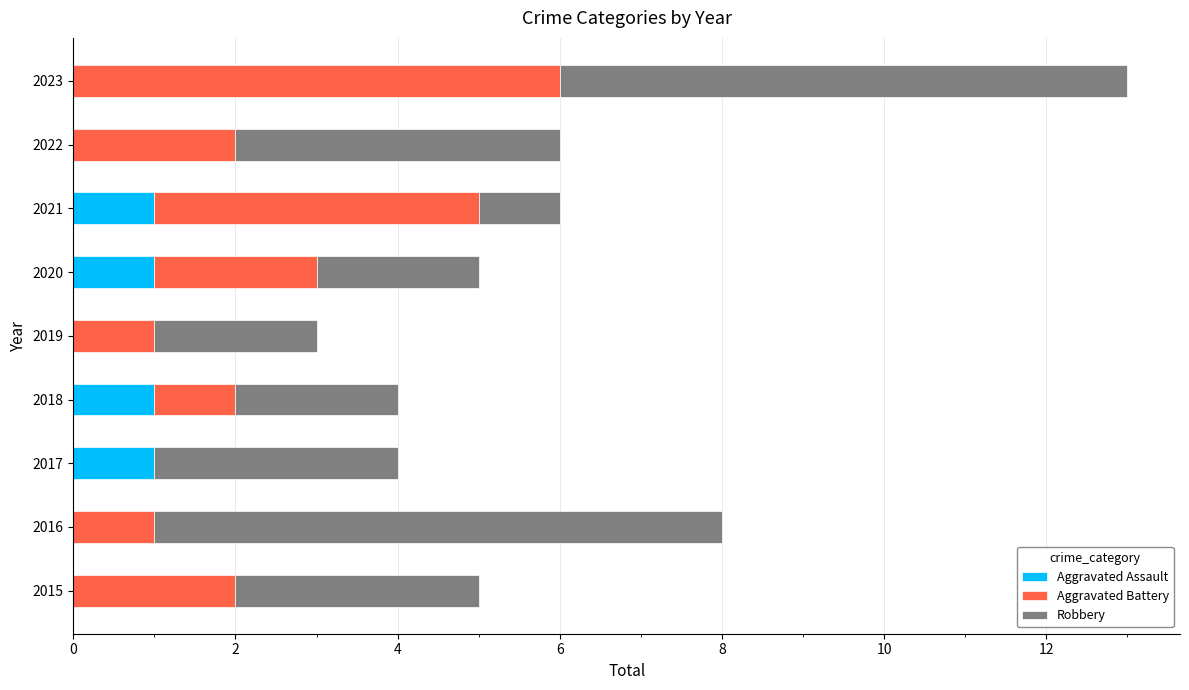

What is the total value across all series at 2022?

6